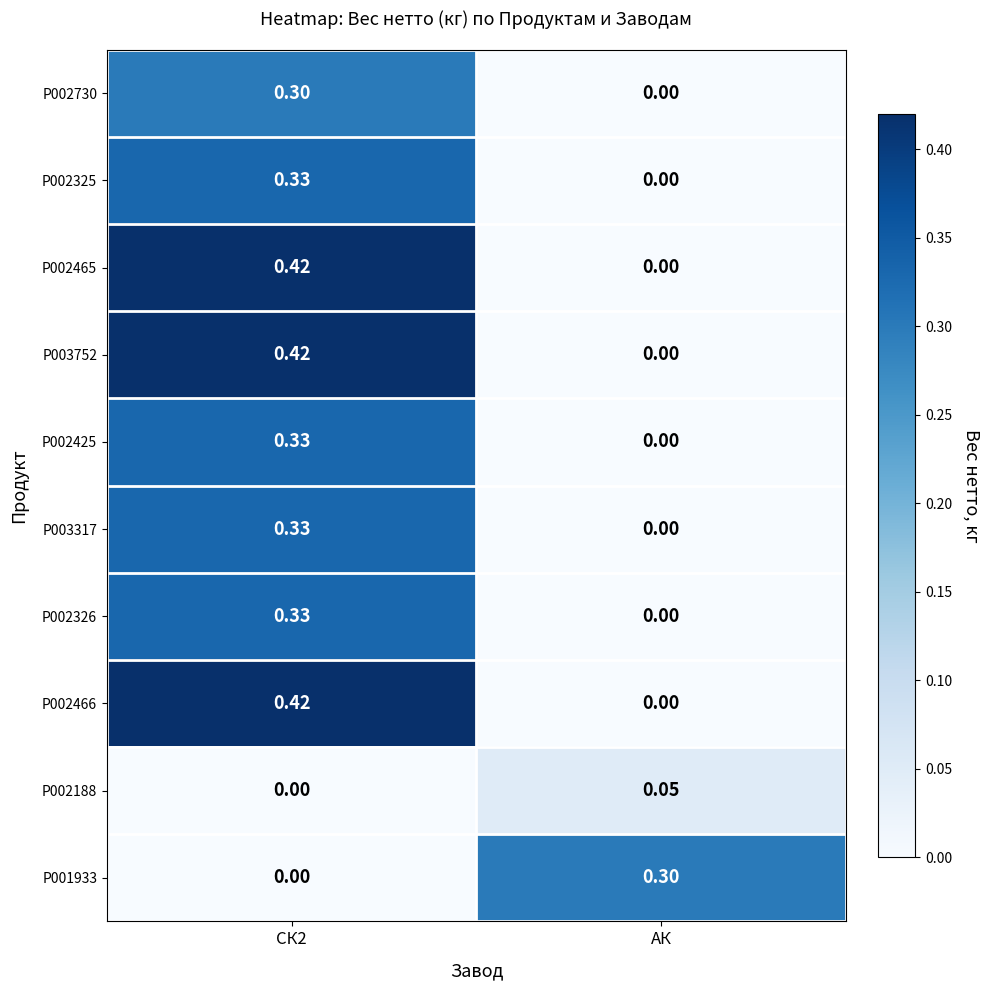

Where is P003317 nearest to the value 0?

АК